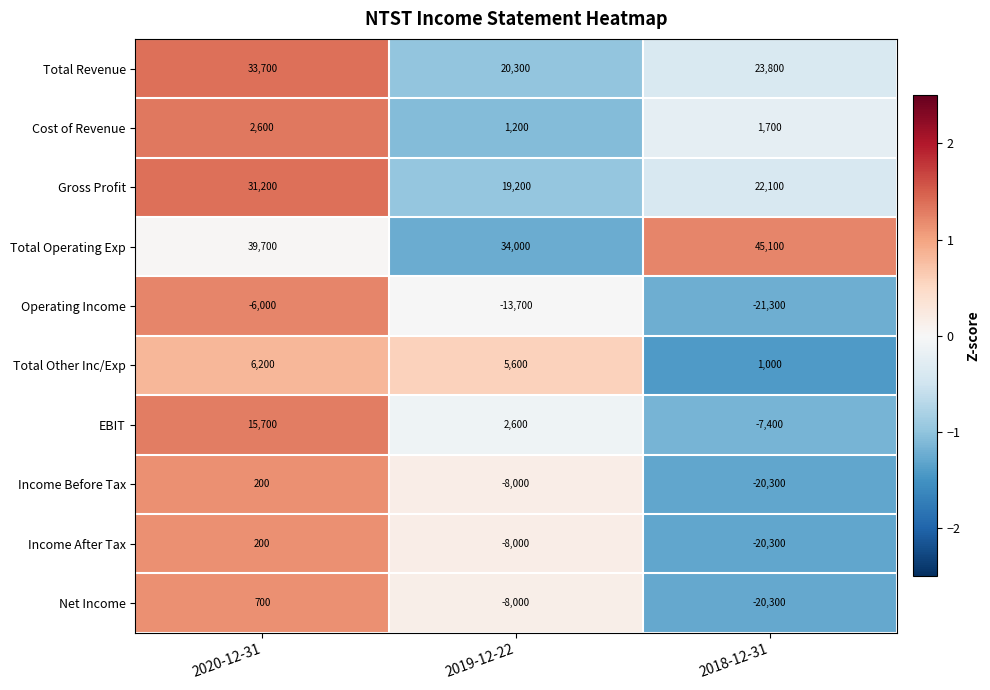

Which series changed the most between 2020-12-31 and 2018-12-31?

EBIT